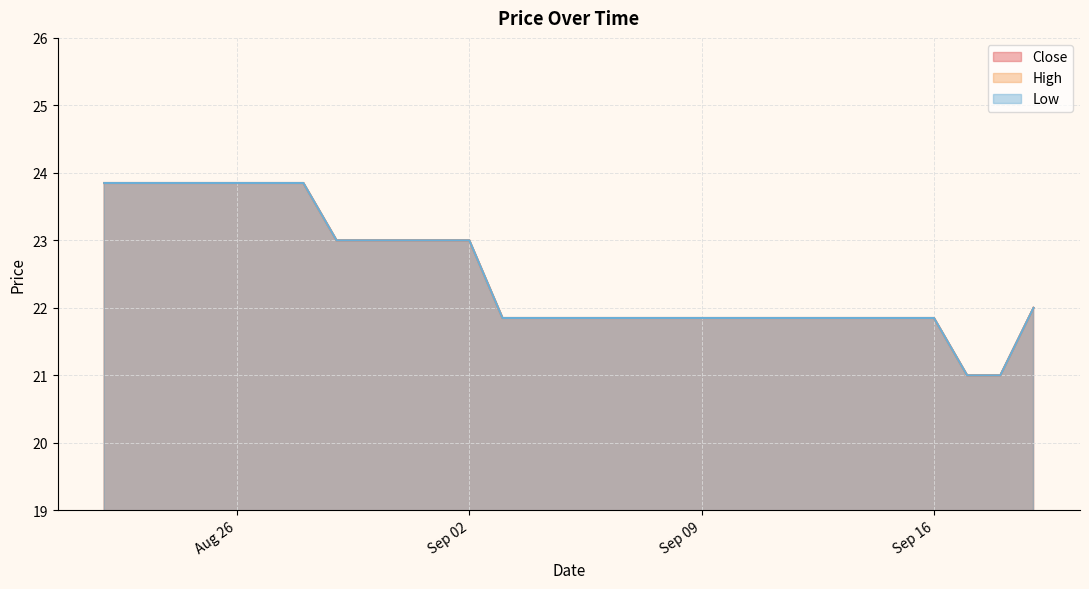

True or false: Close and High intersect in this chart.

False